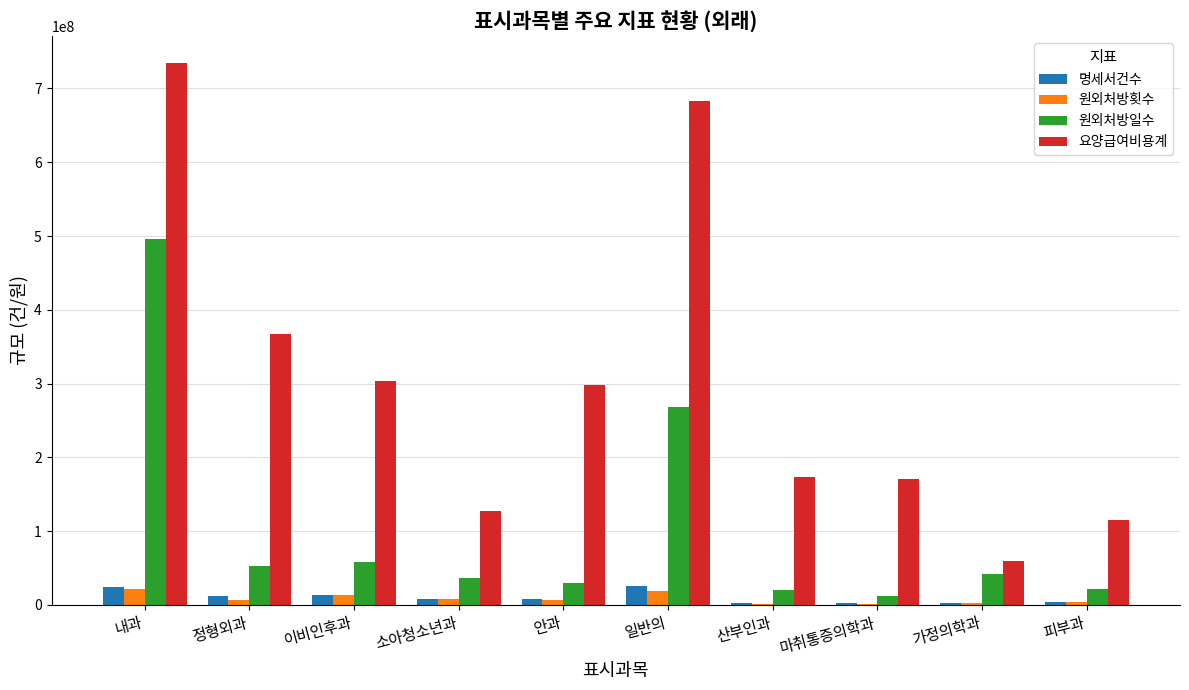

The value of 요양급여비용계 at 피부과 is 115121094. True or false?

True